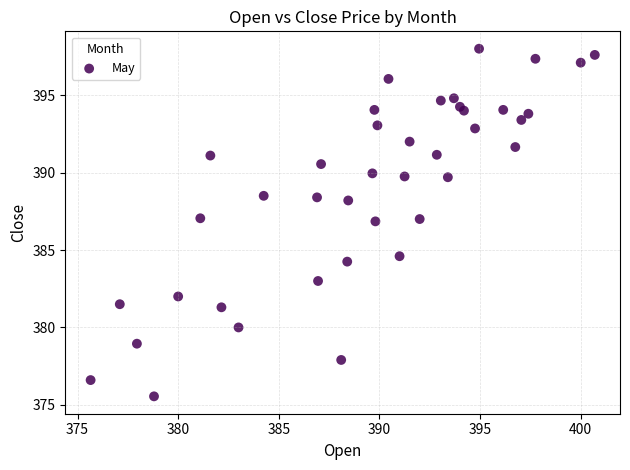

What is the range of X values (max minus min)?

25.1